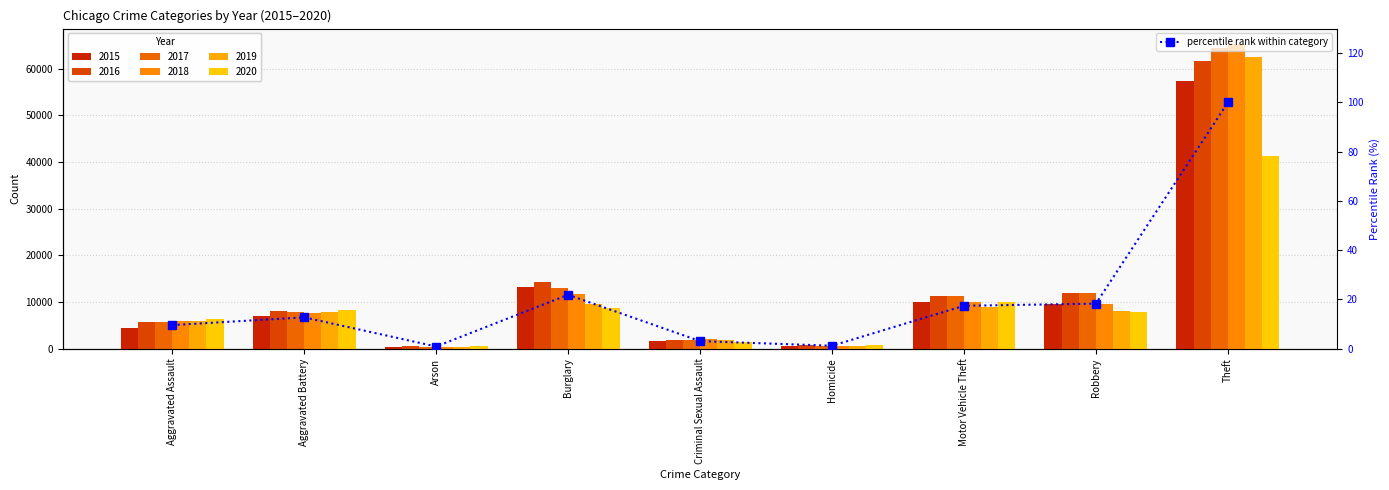

Which has a higher value, Aggravated Assault or Robbery?

Robbery